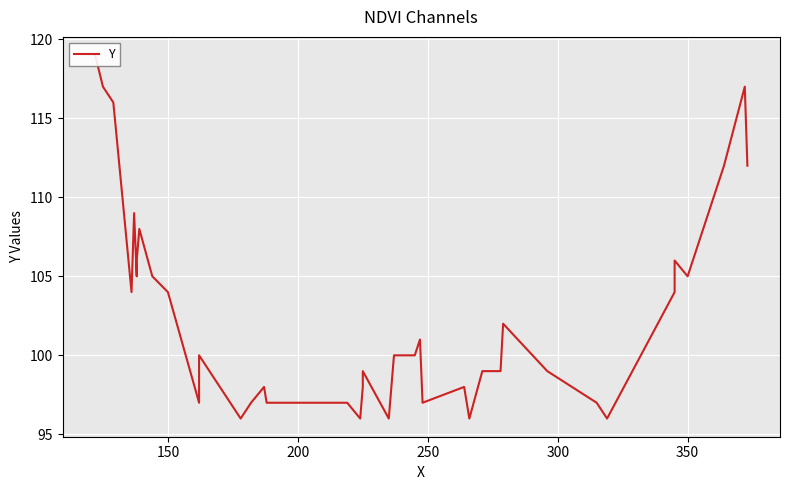

Is it true that the value at 27 is 154?

False